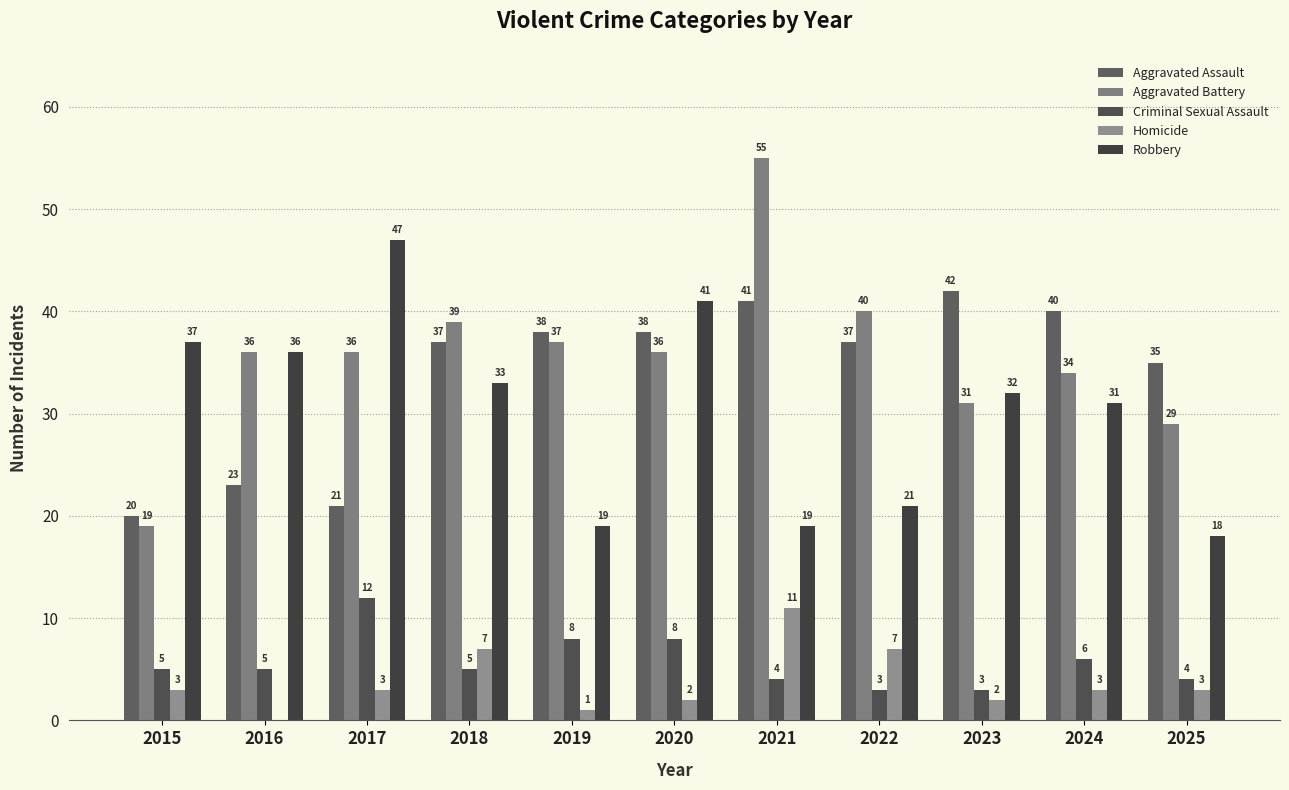

What value does the Aggravated Battery series have at 2023, to the nearest 5?

30